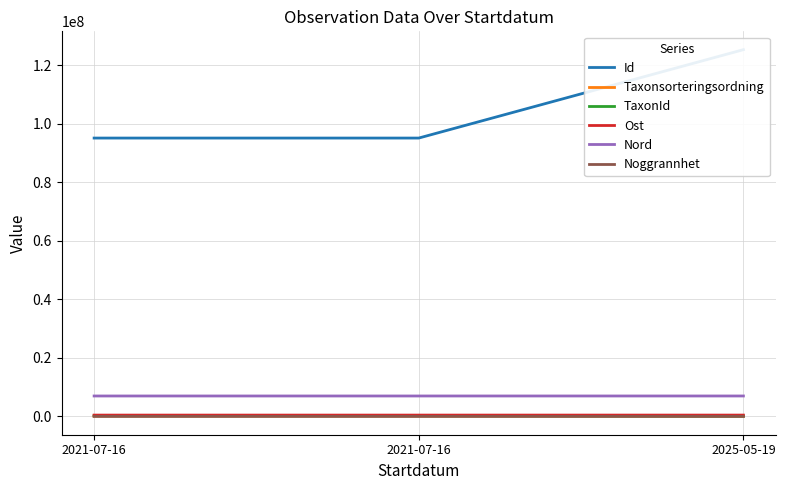

List the labels in order of Ost value, largest first.

2025-05-19, 2021-07-16, 2021-07-16